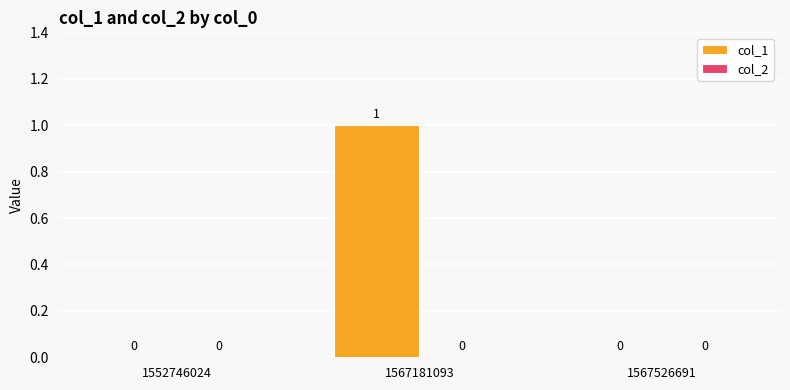

Which category has the highest value across all series?

1567181093